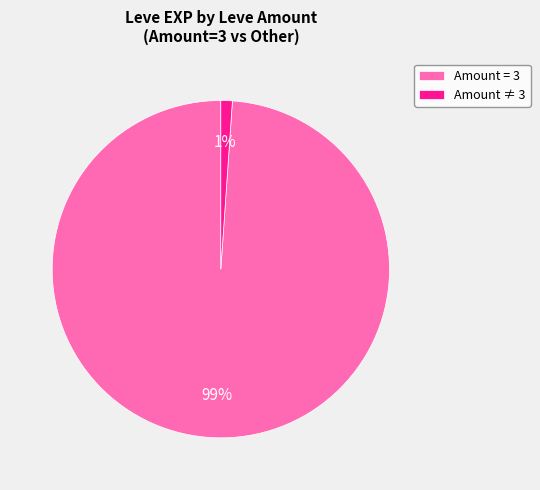

Which slice is the smallest?

Amount ≠ 3